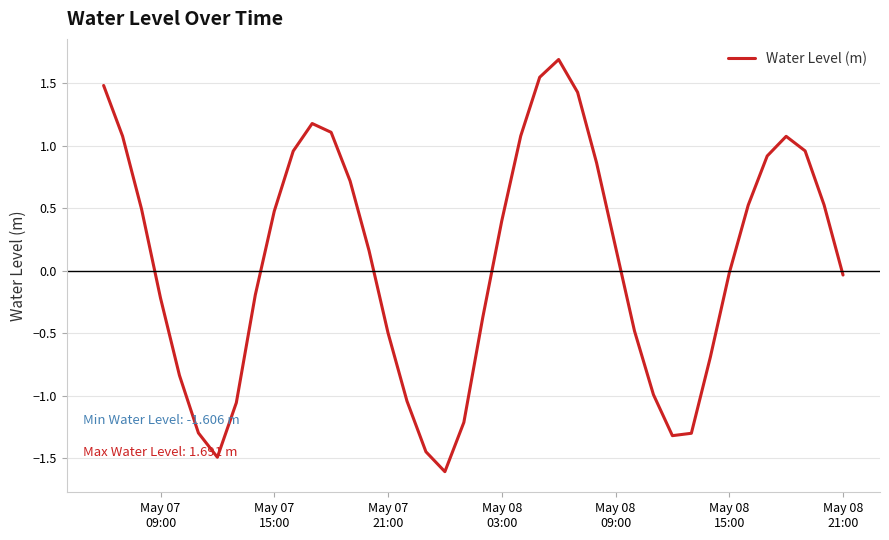

What is the smallest value displayed?

-1.6